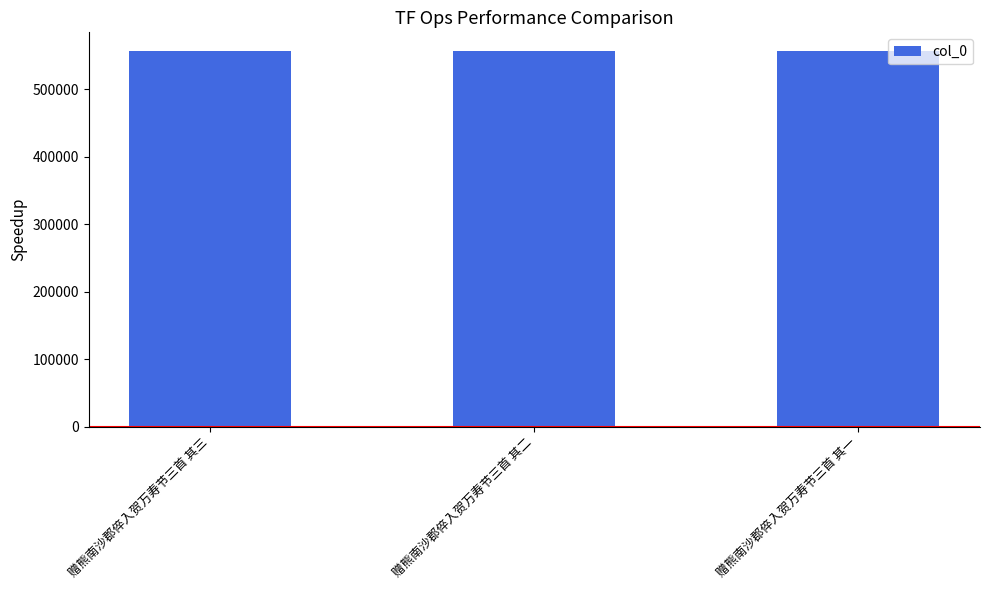

What is the difference between the maximum and minimum values?

2